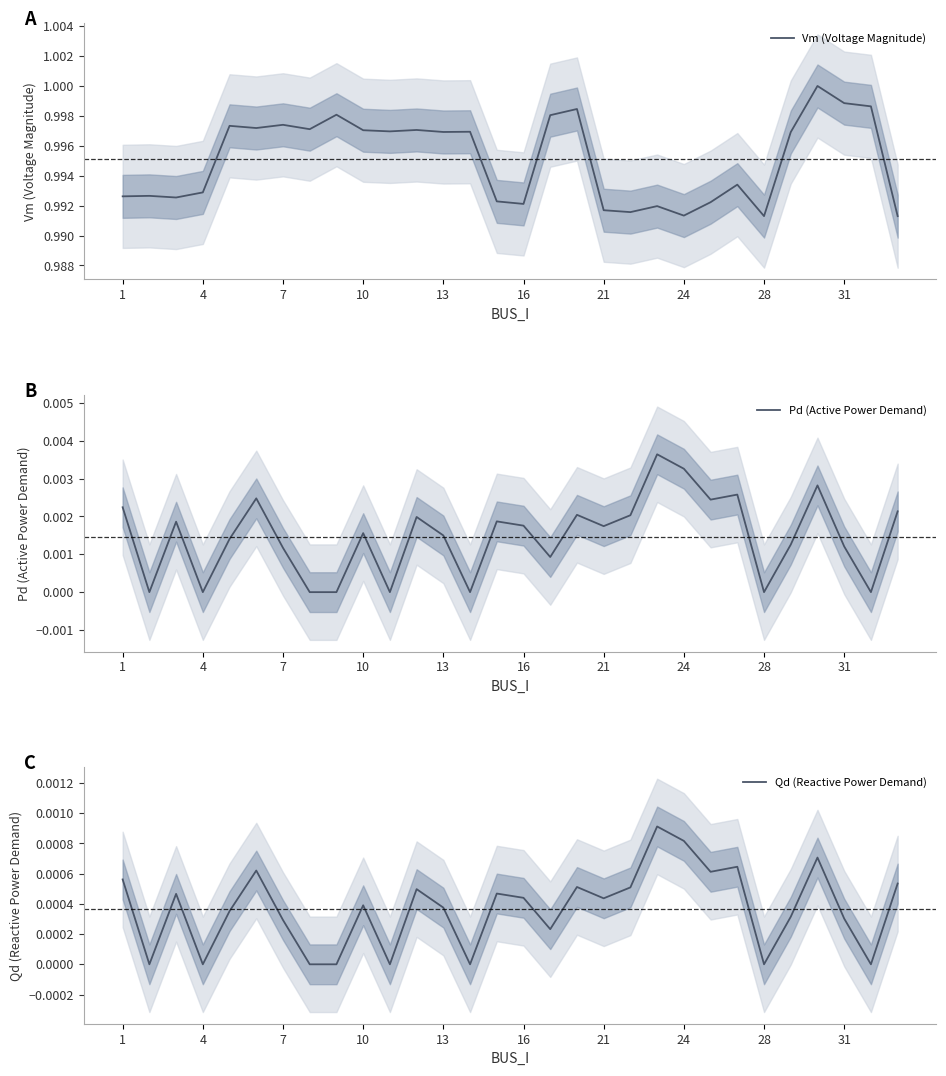

Which series has the largest range (max minus min)?

Vm (Voltage Magnitude)